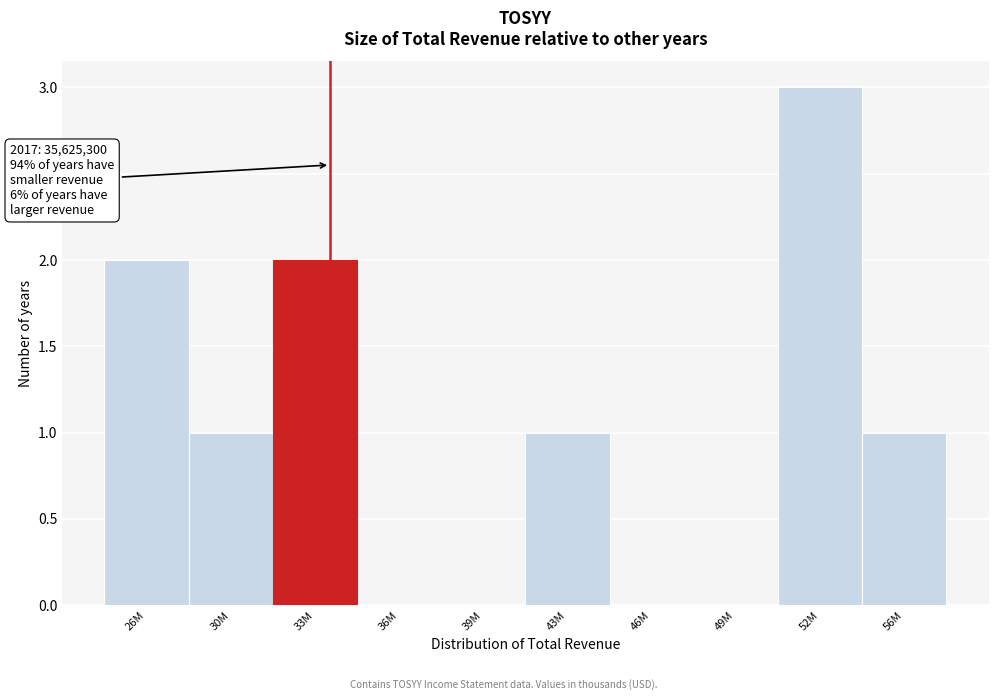

Reading left to right, transcribe all the data shown in this chart.

26M=2	30M=1	33M=2	36M=0	39M=0	43M=1	46M=0	49M=0	52M=3	56M=1